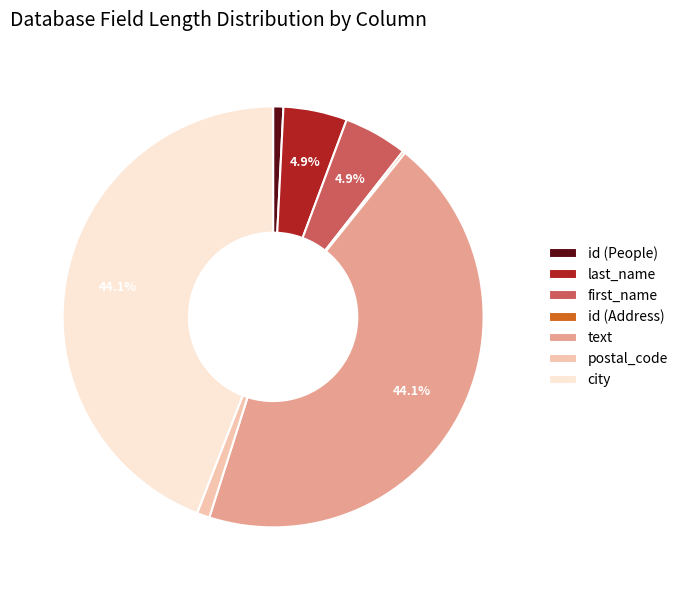

Is first_name the majority of the pie?

No